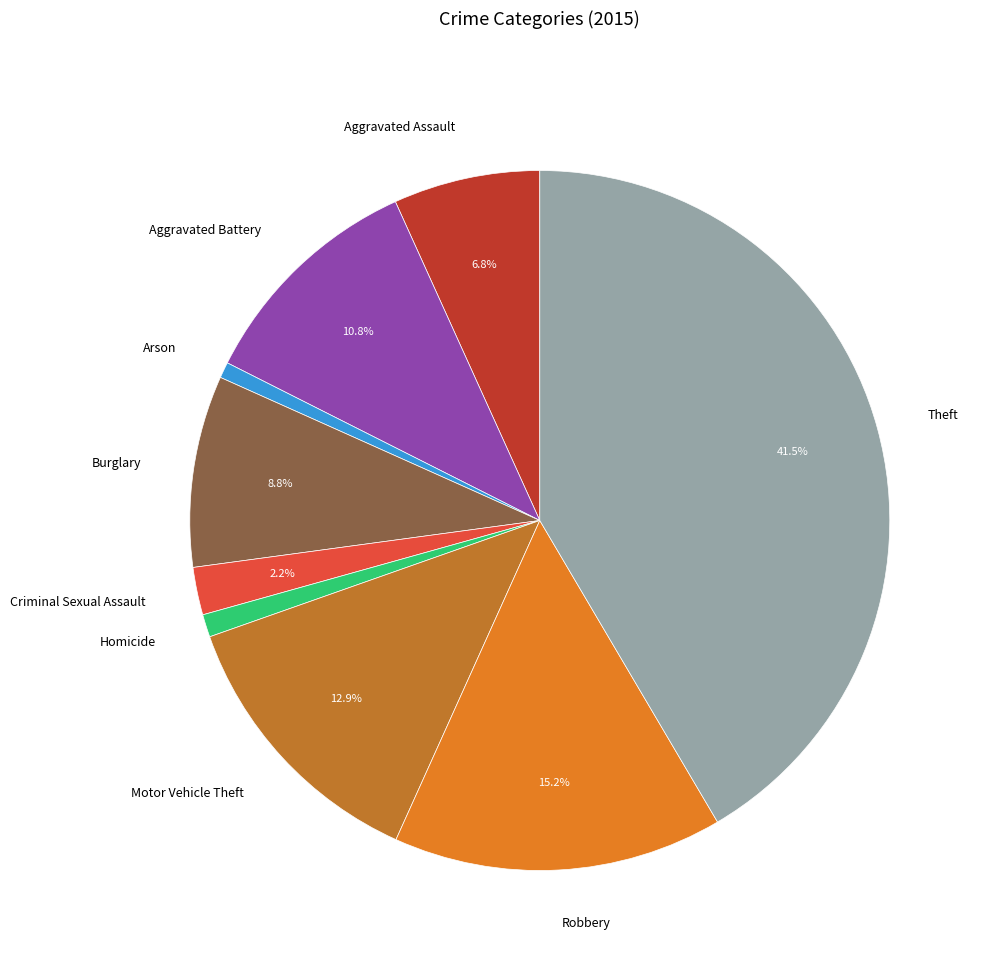

To the nearest percent, what is the difference between the Motor Vehicle Theft and Burglary slice percentages?

4%